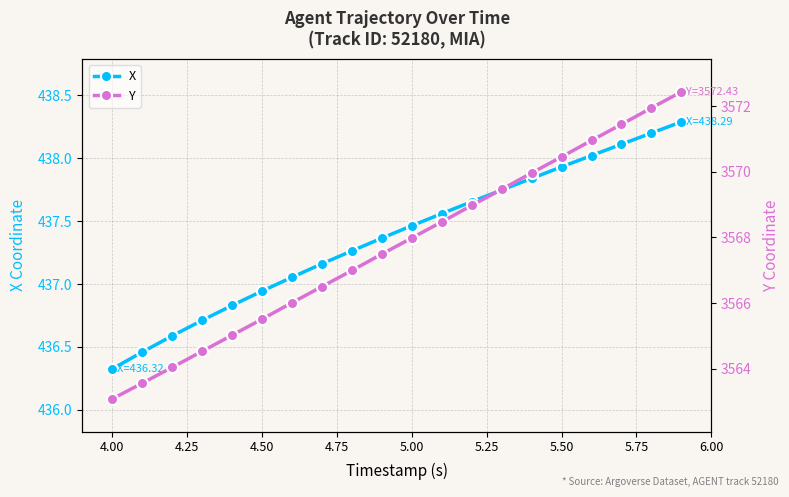

True or false: X has more than 2 points higher than both neighbors.

False